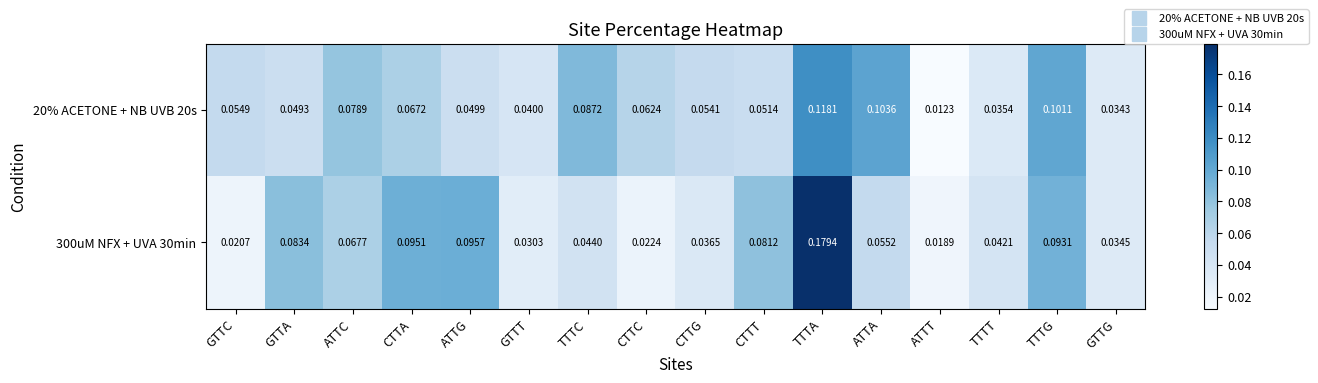

At which label does 300uM NFX + UVA 30min reach its peak?

TTTA